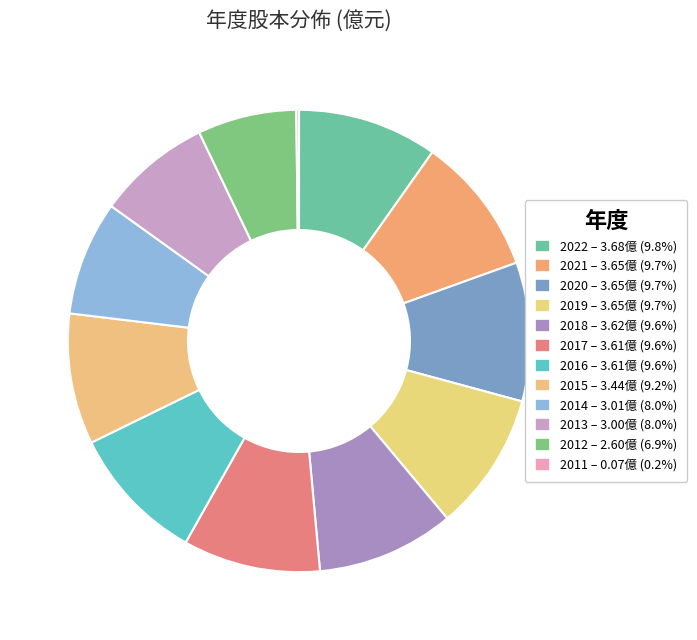

True or false: 2022 accounts for 10% of the total.

True